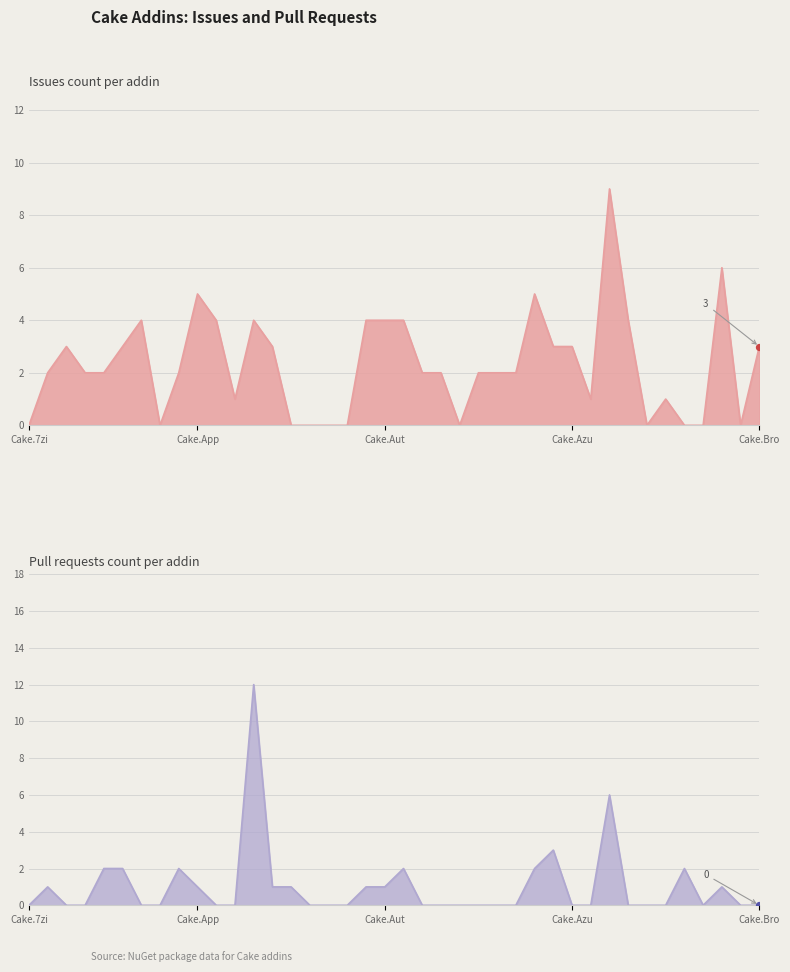

Is the value of Issues count at Cake.AssemblyInfoReflector greater than the value of Pull requests count at Cake.BenchmarkDotNet?

Yes